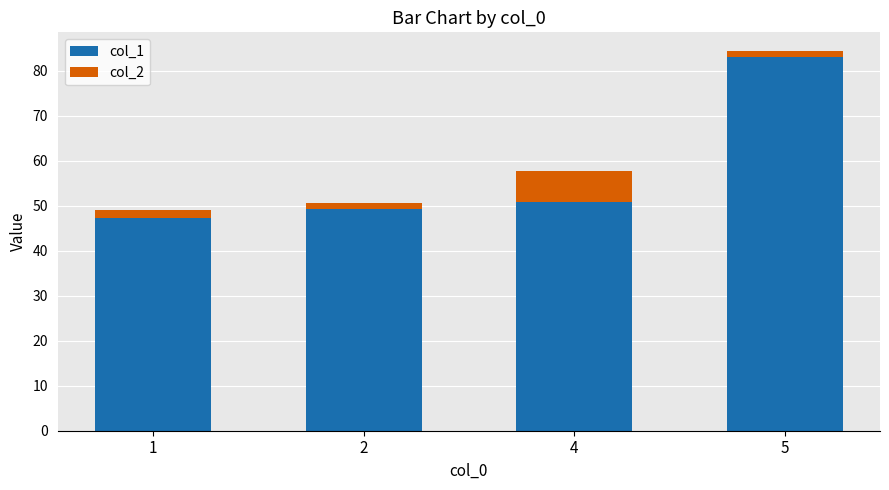

What is the difference between the maximum and minimum values in the col_1 series?

35.9